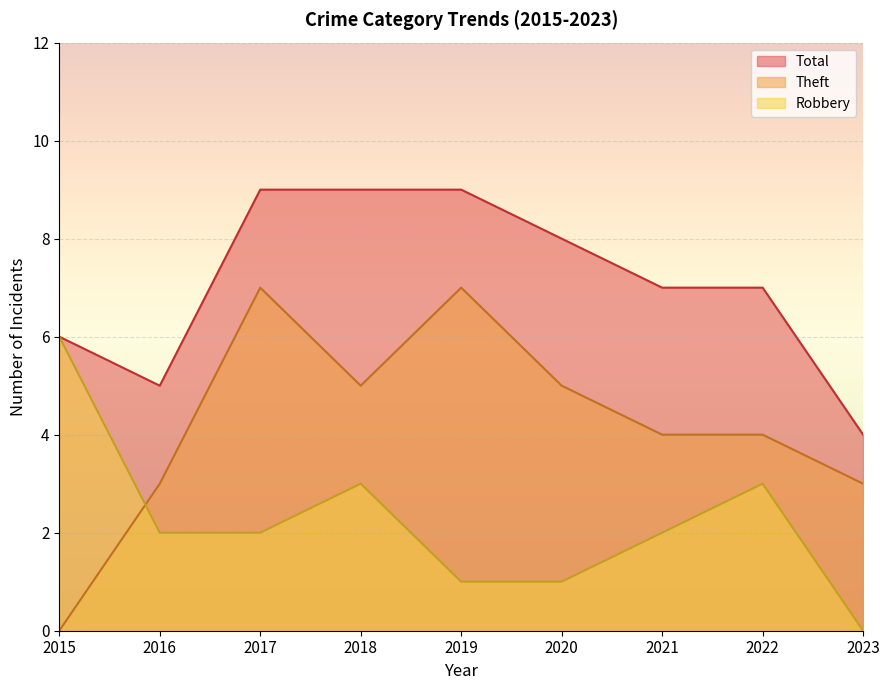

How many lines are shown in the chart?

3